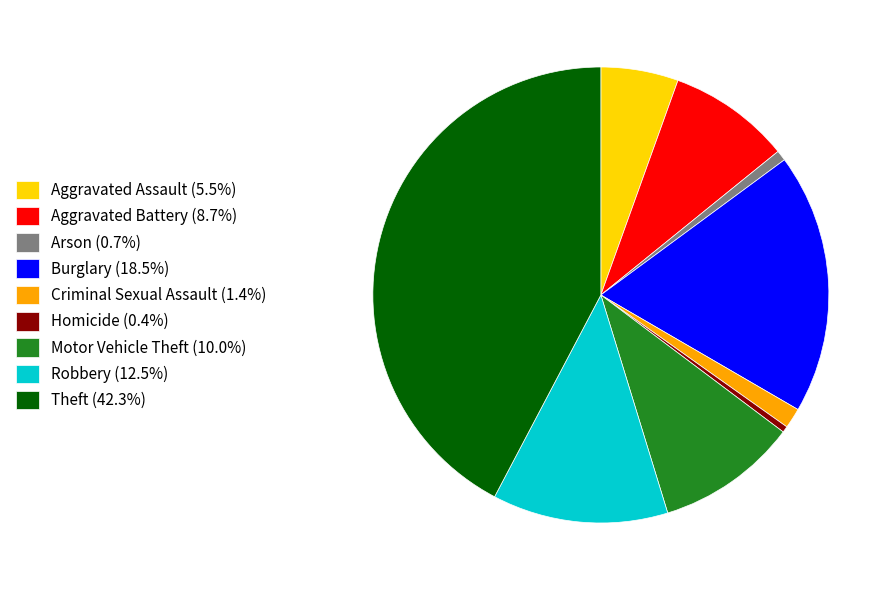

Does Burglary (18.5%) account for over 50% of the chart?

No